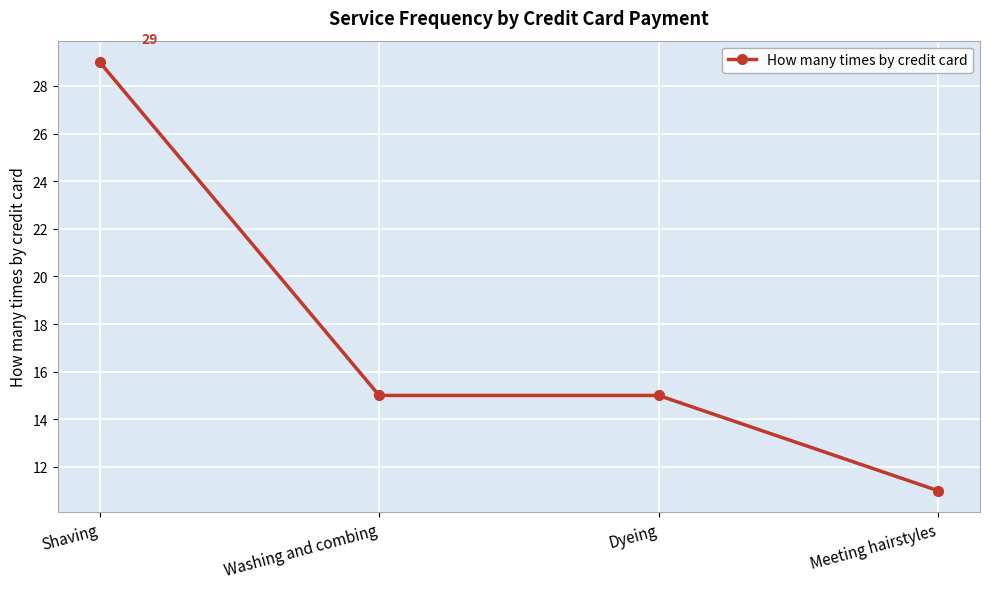

How many distinct data groups are displayed?

1